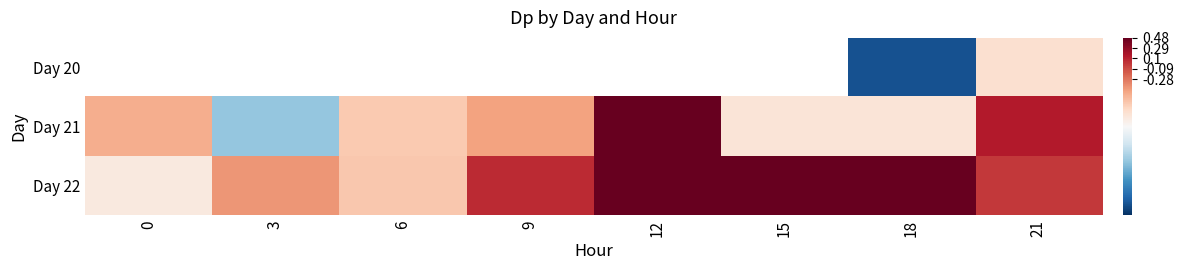

Is the value of Day 22 at 15 greater than the value of Day 21 at 3?

Yes